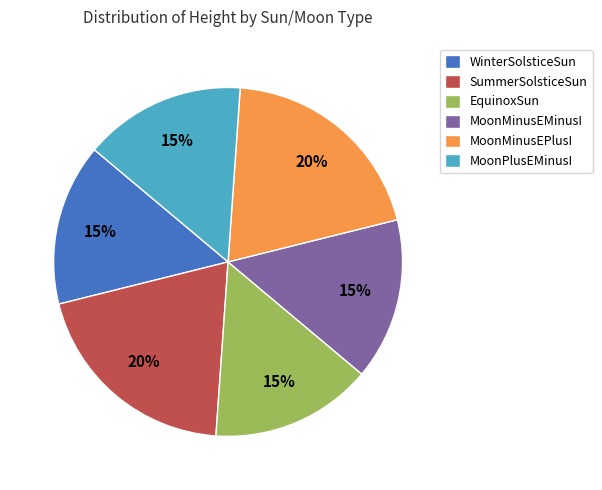

To the nearest percent, what is the combined percentage of MoonMinusEMinusI and WinterSolsticeSun?

30%